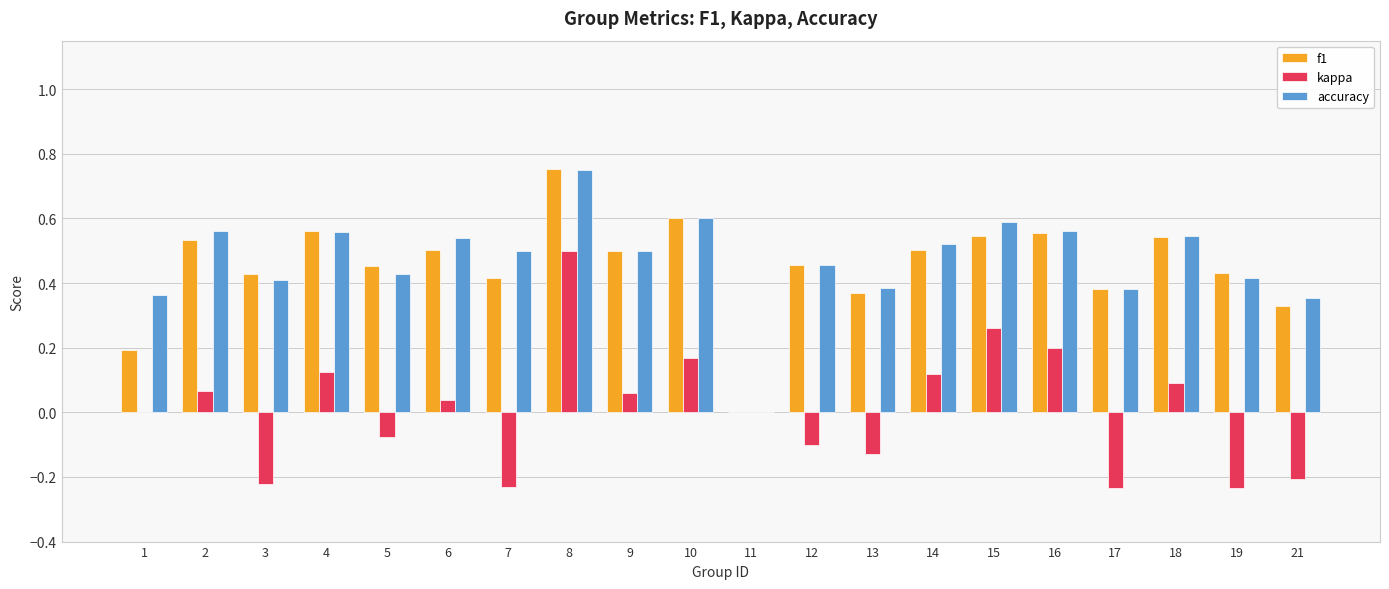

Which label corresponds to the largest value in the chart?

8